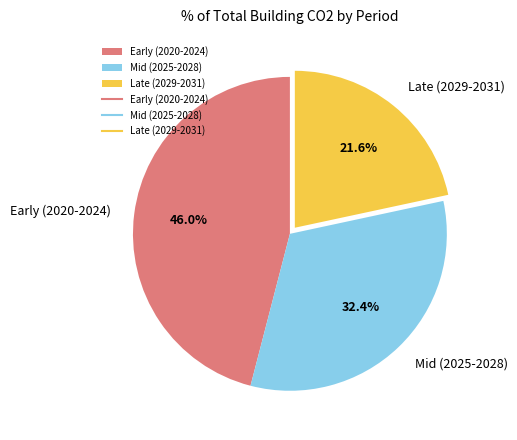

What percentage do Early (2020-2024) and Late (2029-2031) together represent?

67.6%